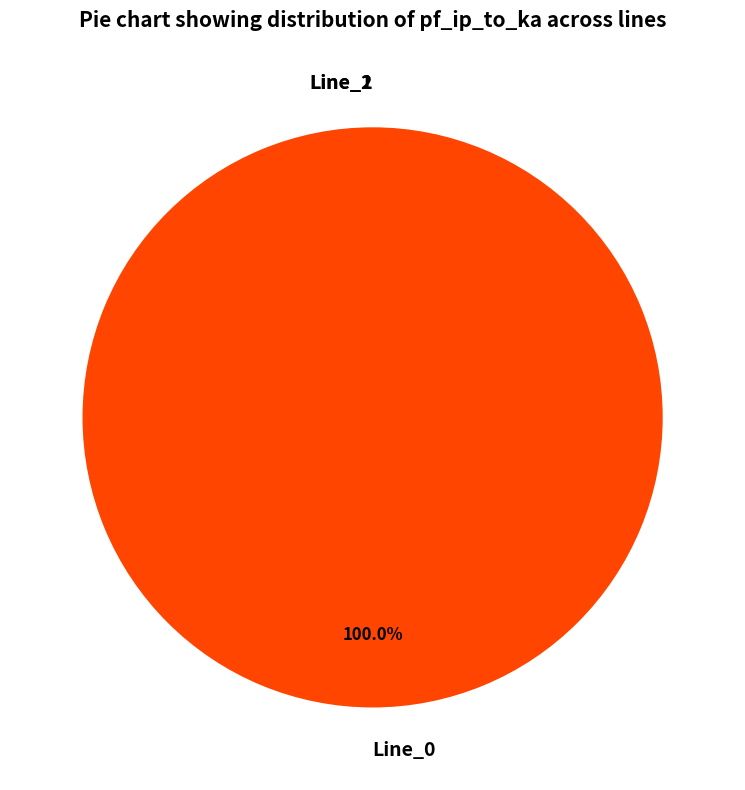

Which category has the smallest portion of the pie?

Line_2